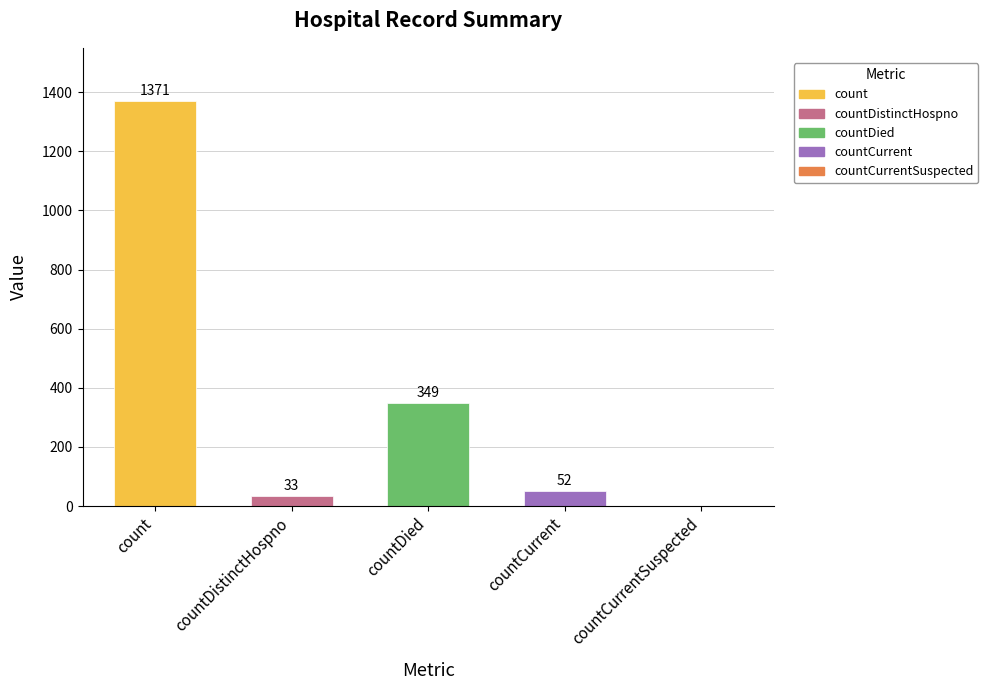

Are the bars horizontal?

No